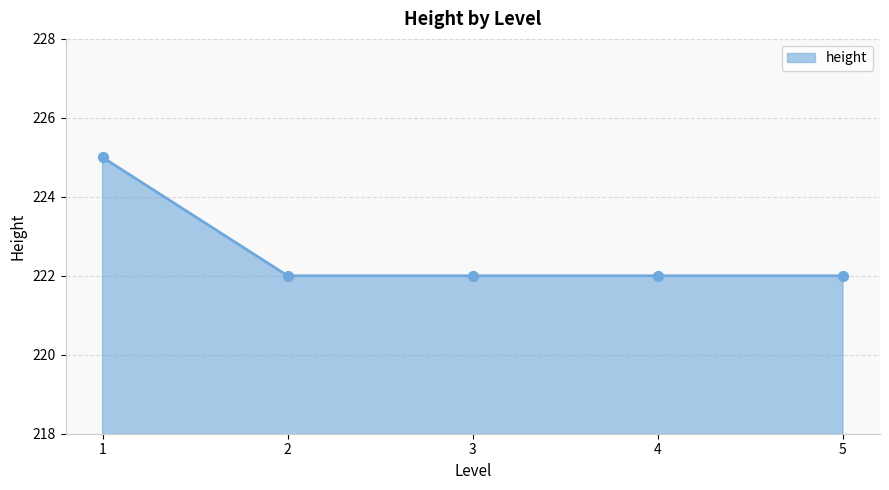

What is the change in value from 1 to 3?

-3